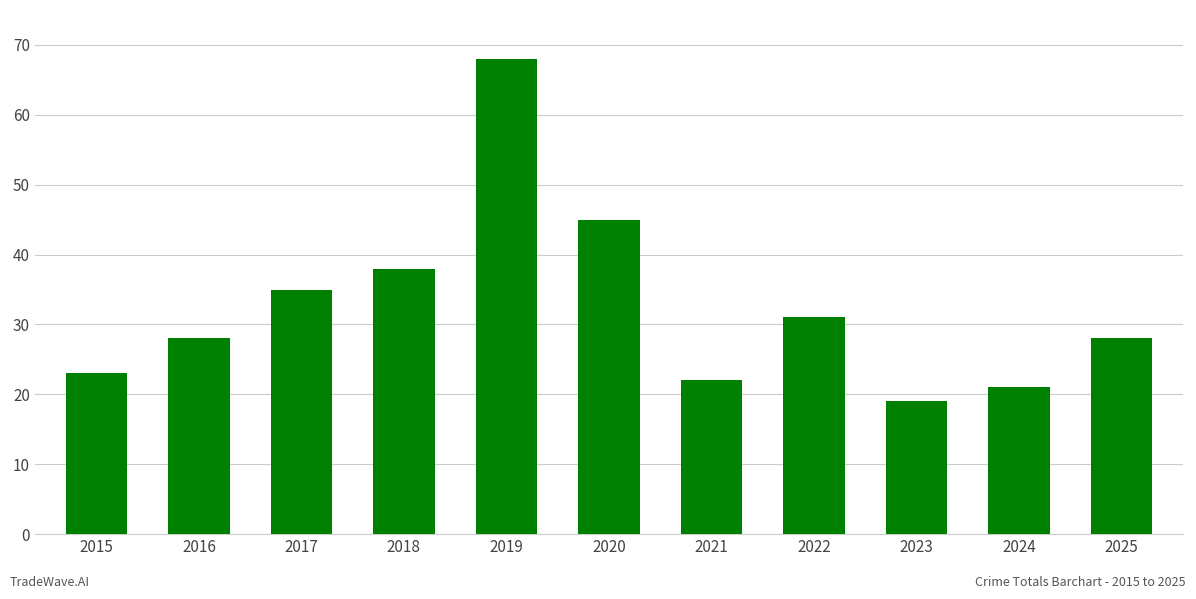

Does the chart contain any negative values?

No